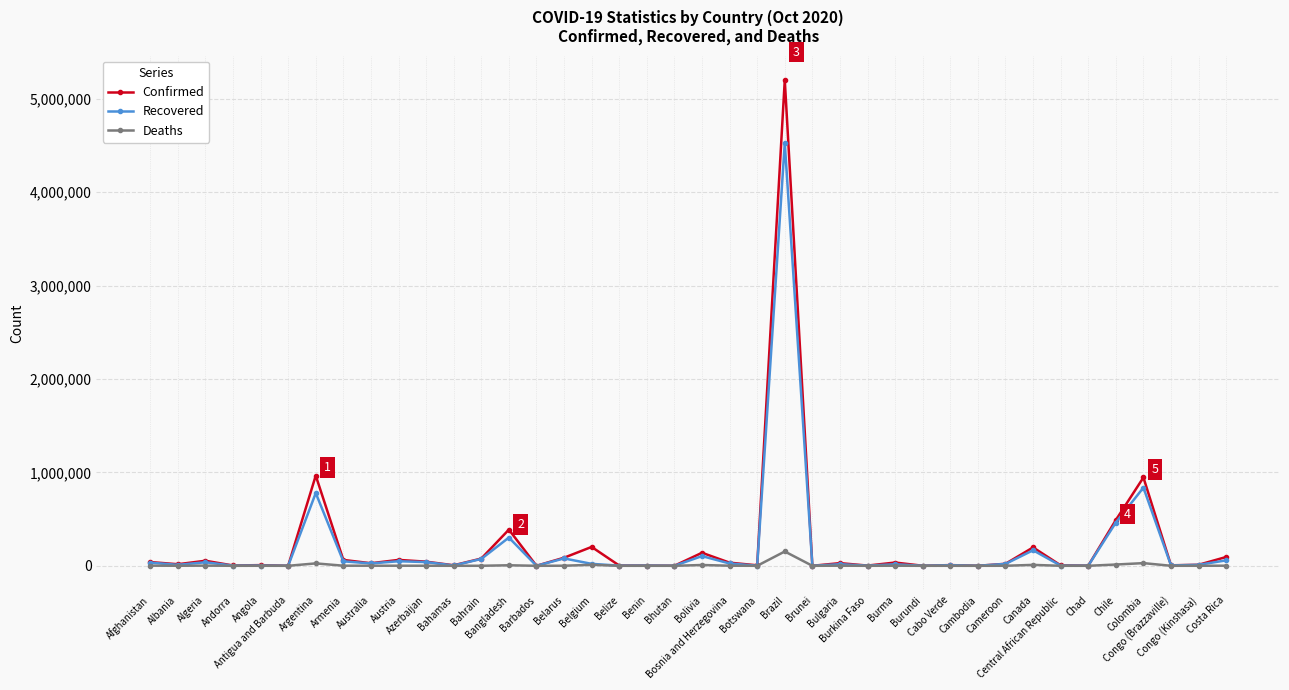

At which category is the sum across all series the highest?

Brazil